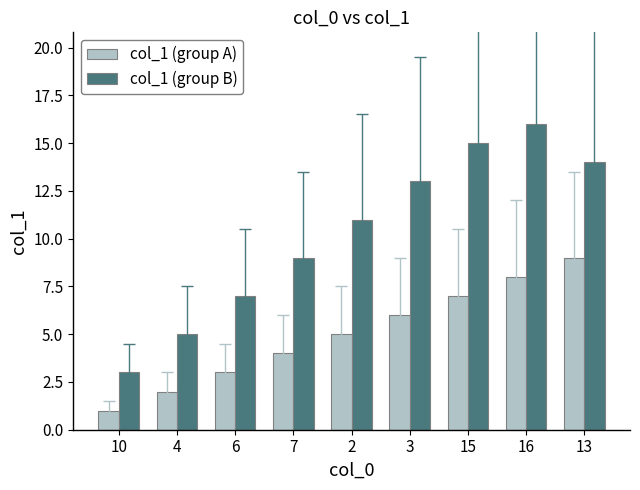

Which series has the largest total across all categories?

col_1 (group B)